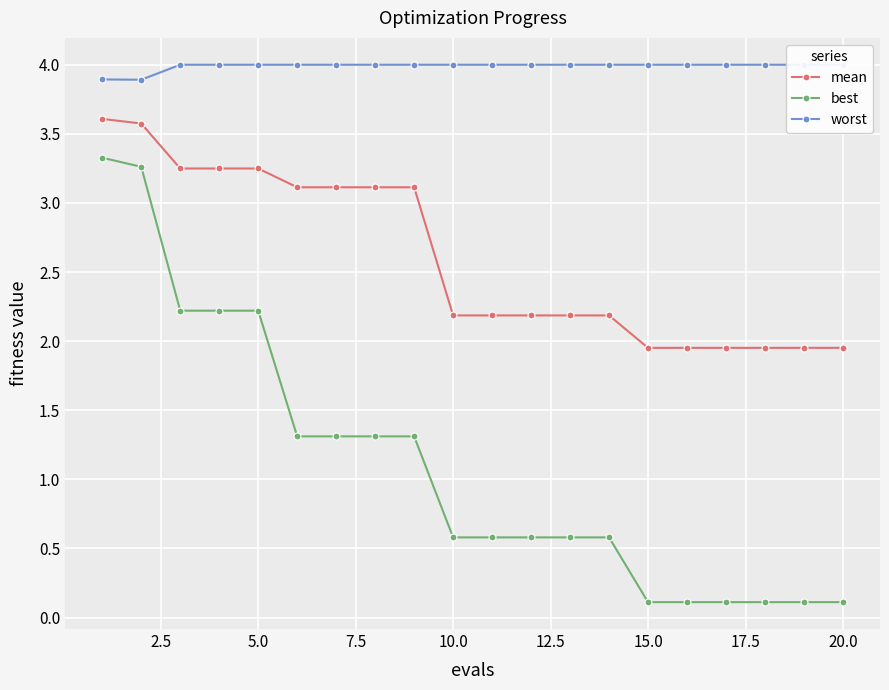

The best series shows 0.1 at 20.0. True or false?

True